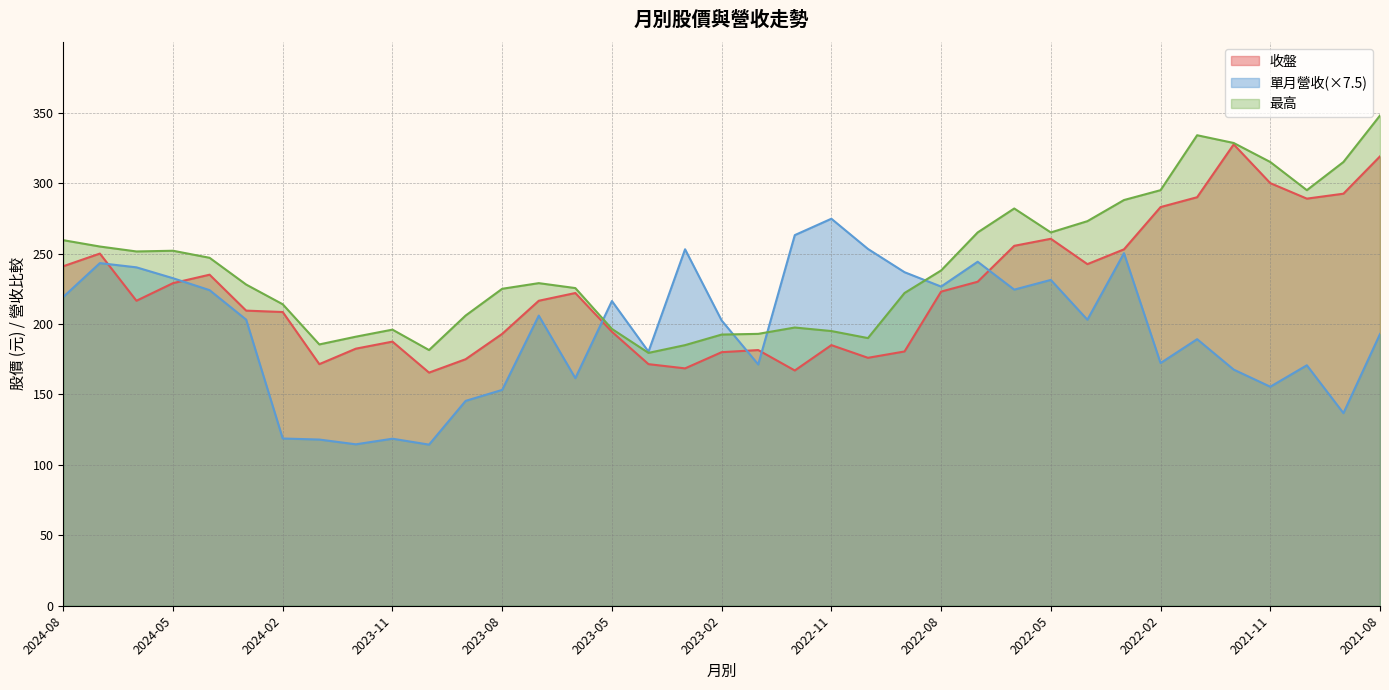

What is the sum of all 收盤 values?

8273.0